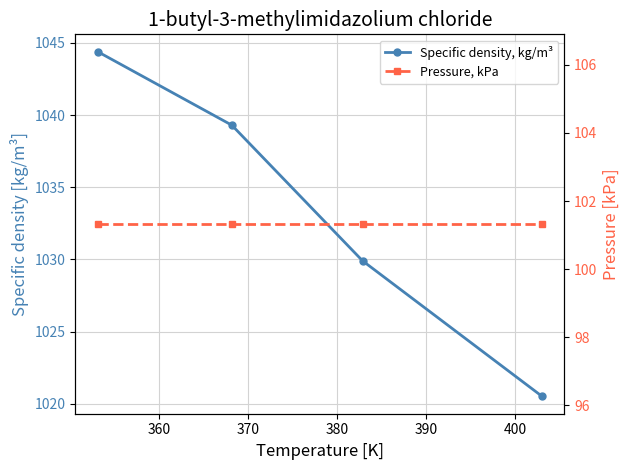

Reading left to right, what are all the values shown in this chart?

Specific density, kg/m³: 1044.4	1039.3	1029.9	1020.5
Pressure, kPa: 101.3	101.3	101.3	101.3